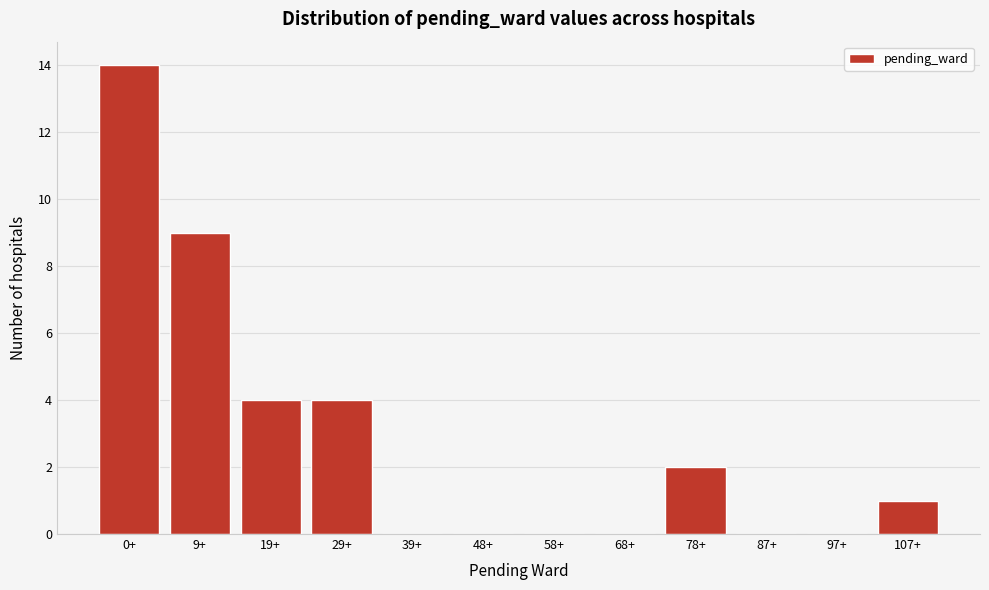

Reading left to right, extract all data points from this chart.

0+=14	9+=9	19+=4	29+=4	39+=0	48+=0	58+=0	68+=0	78+=2	87+=0	97+=0	107+=1